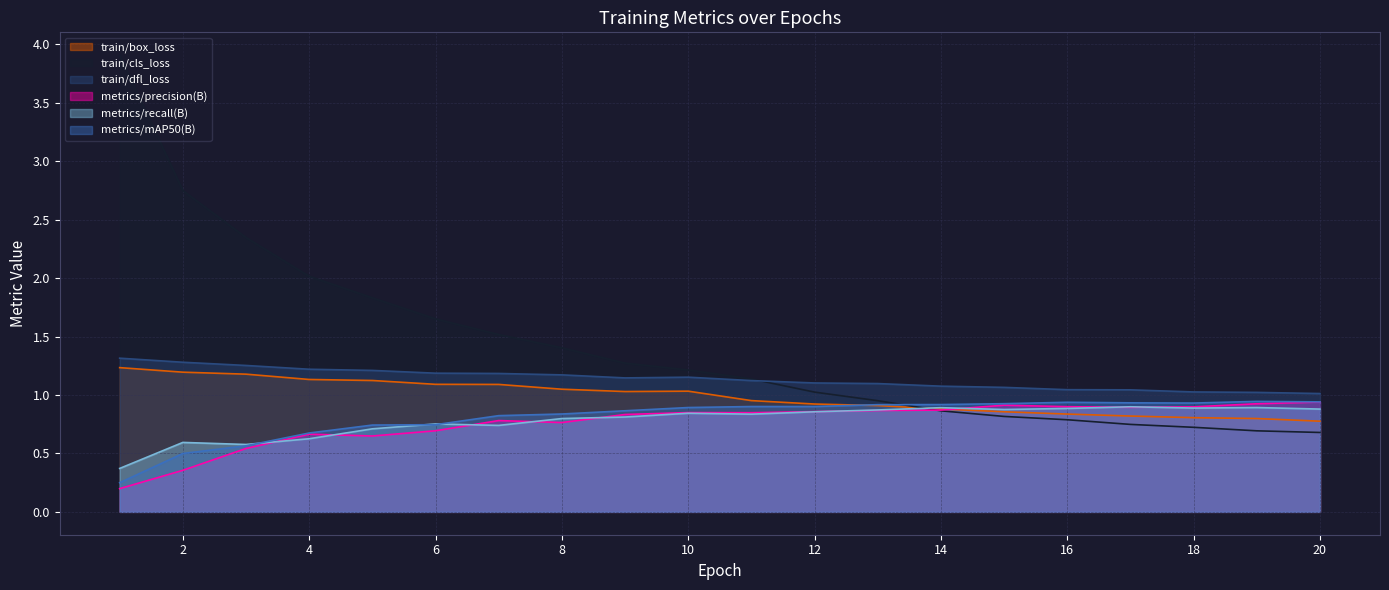

In train/dfl_loss, how many points are higher than both neighbors (excluding endpoints)?

1